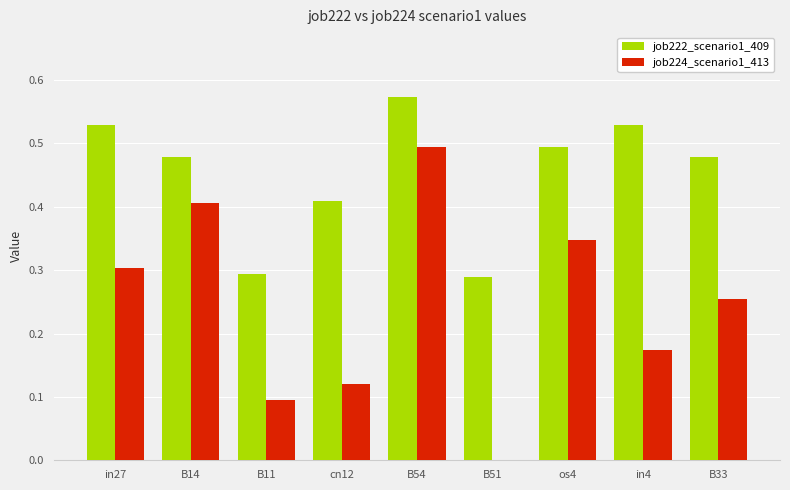

Which label corresponds to the largest value in the chart?

B54